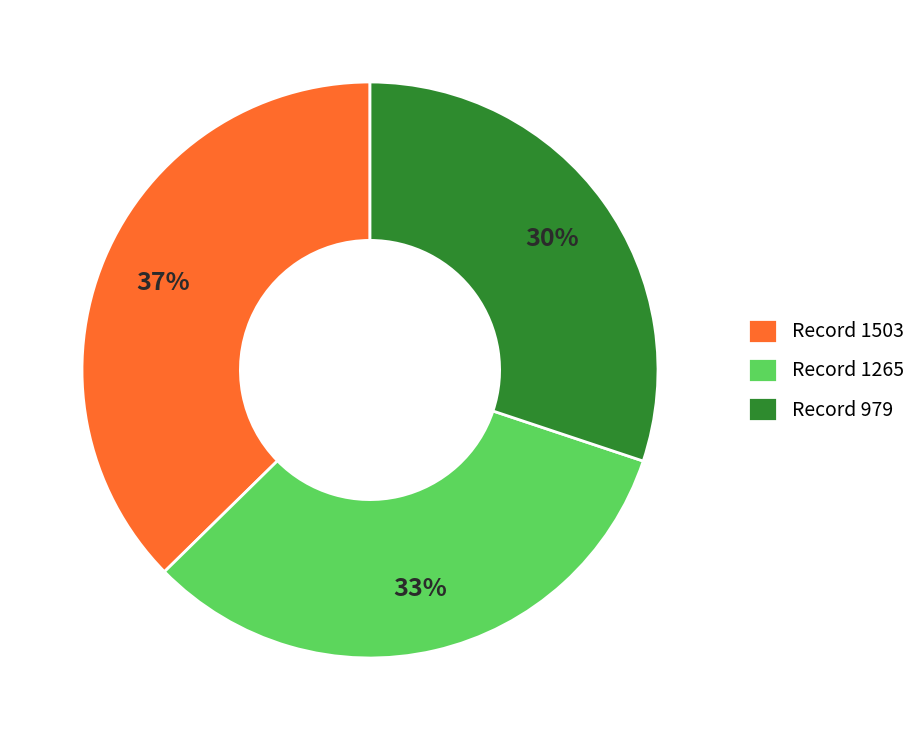

Combined, do Record 979 and Record 1265 account for over 50%?

Yes